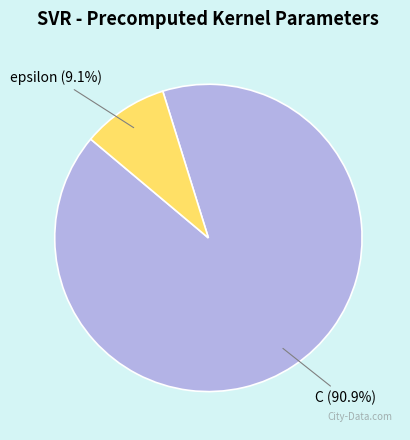

Count the number of slices in the pie.

2